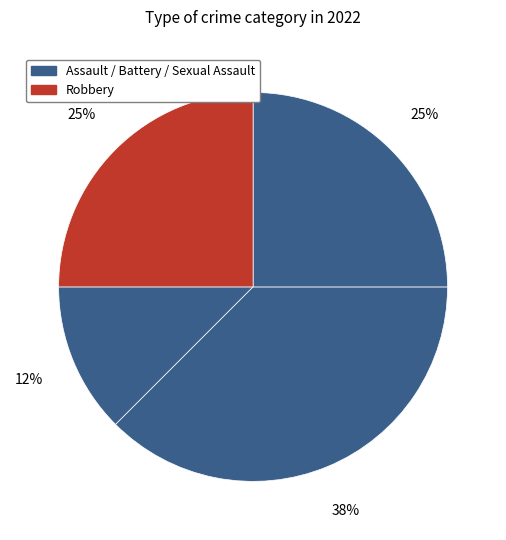

How many slices are in this pie chart?

4